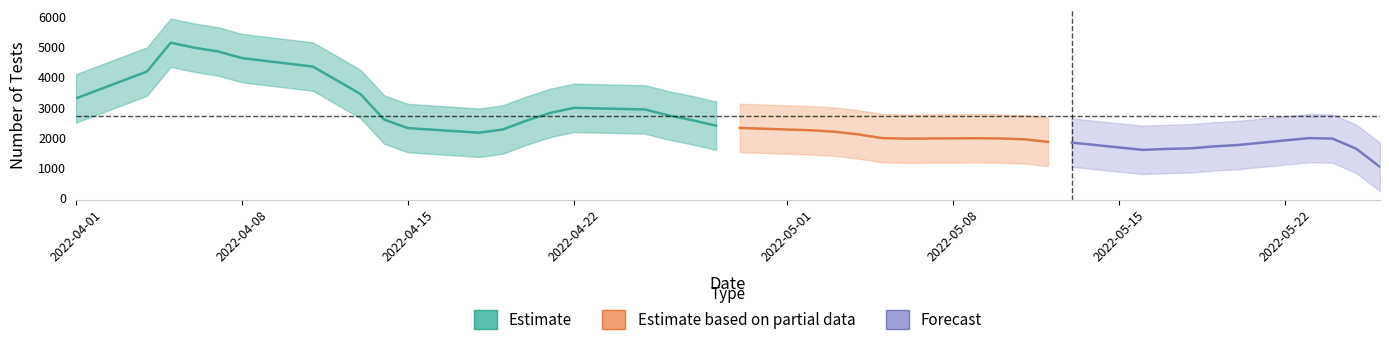

What is the difference between the second highest and second lowest values?

6349